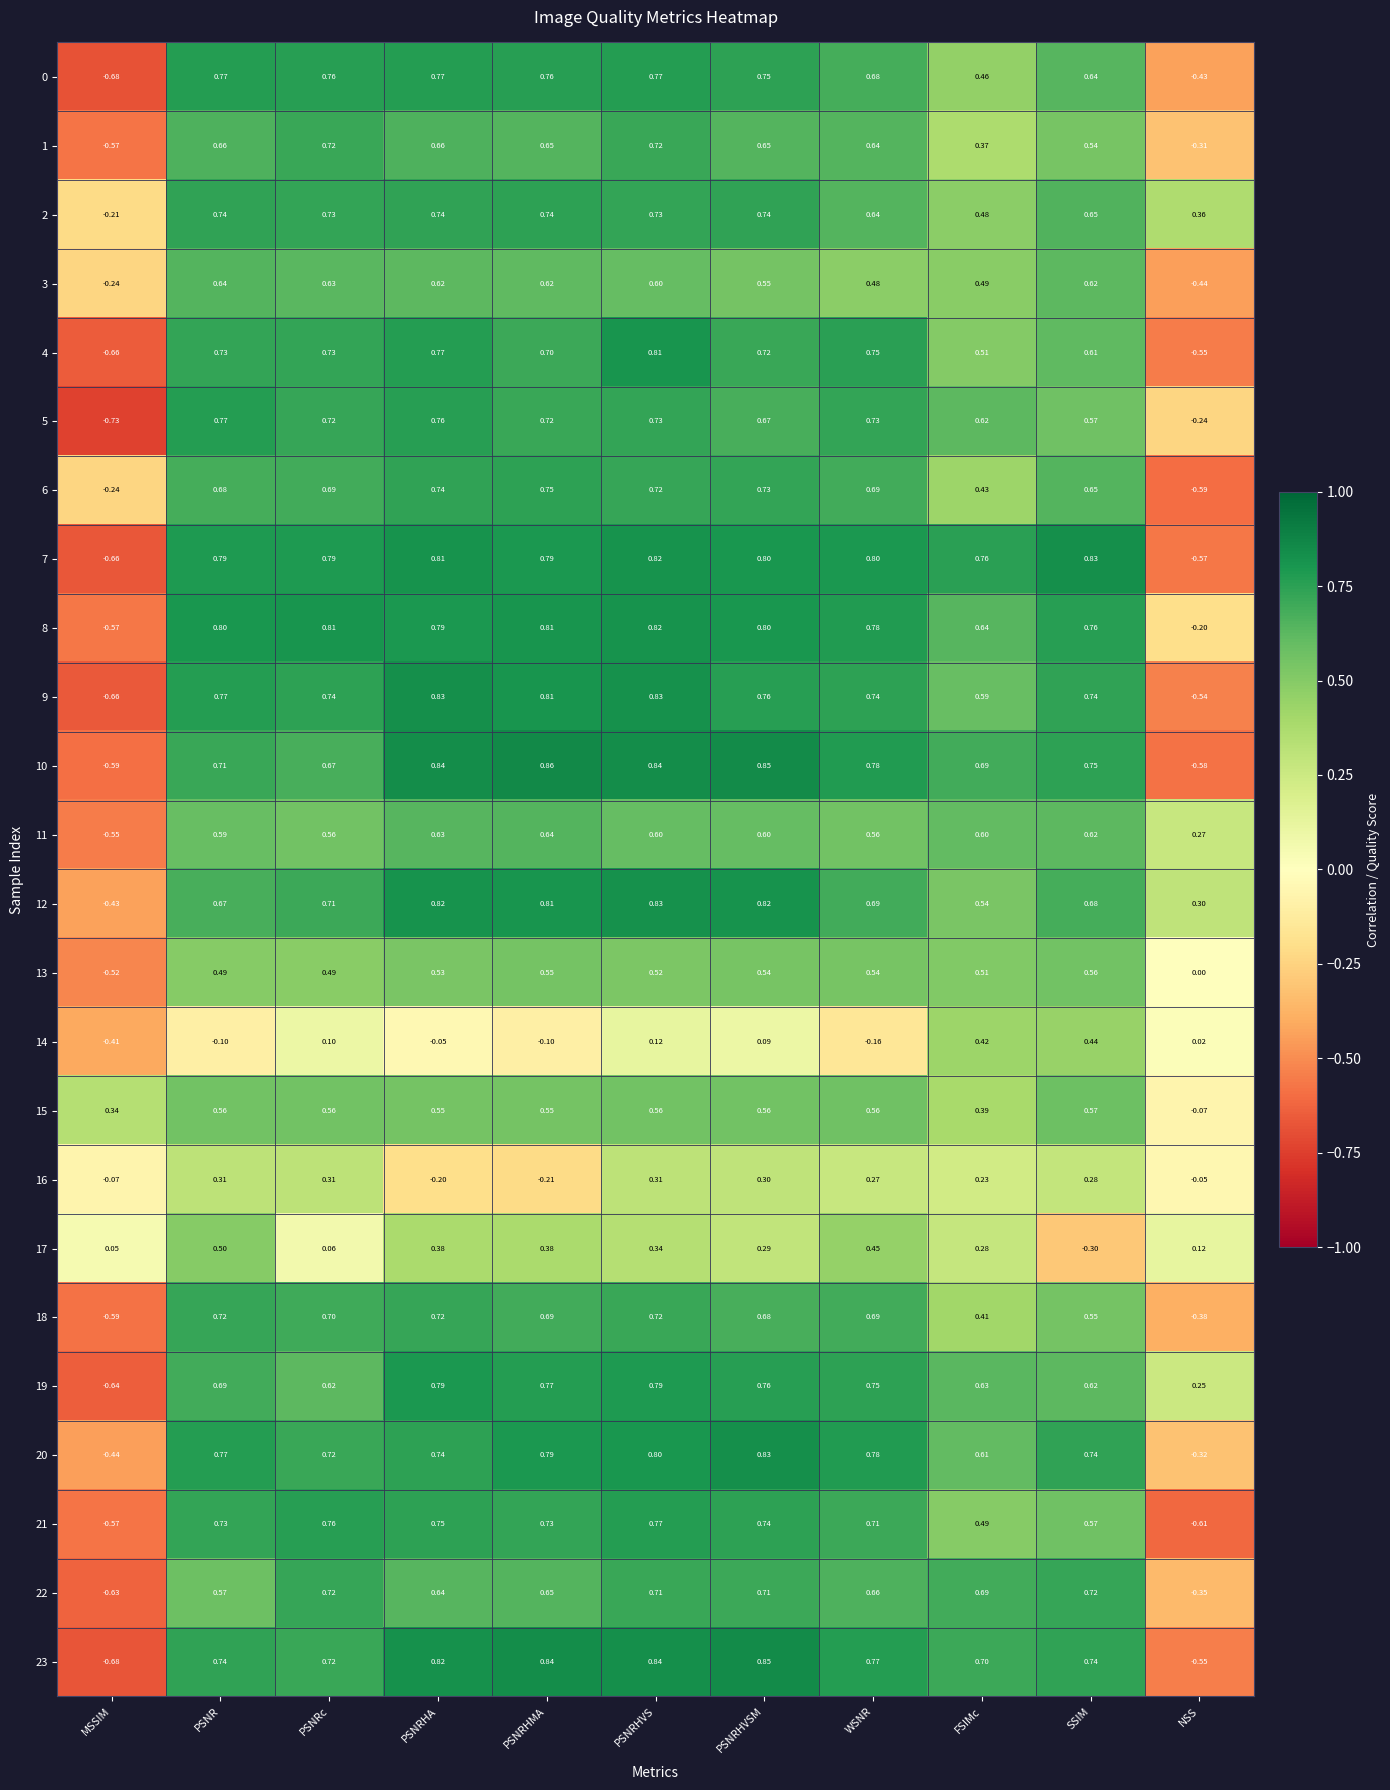

Where is 22 nearest to the value 0?

NSS